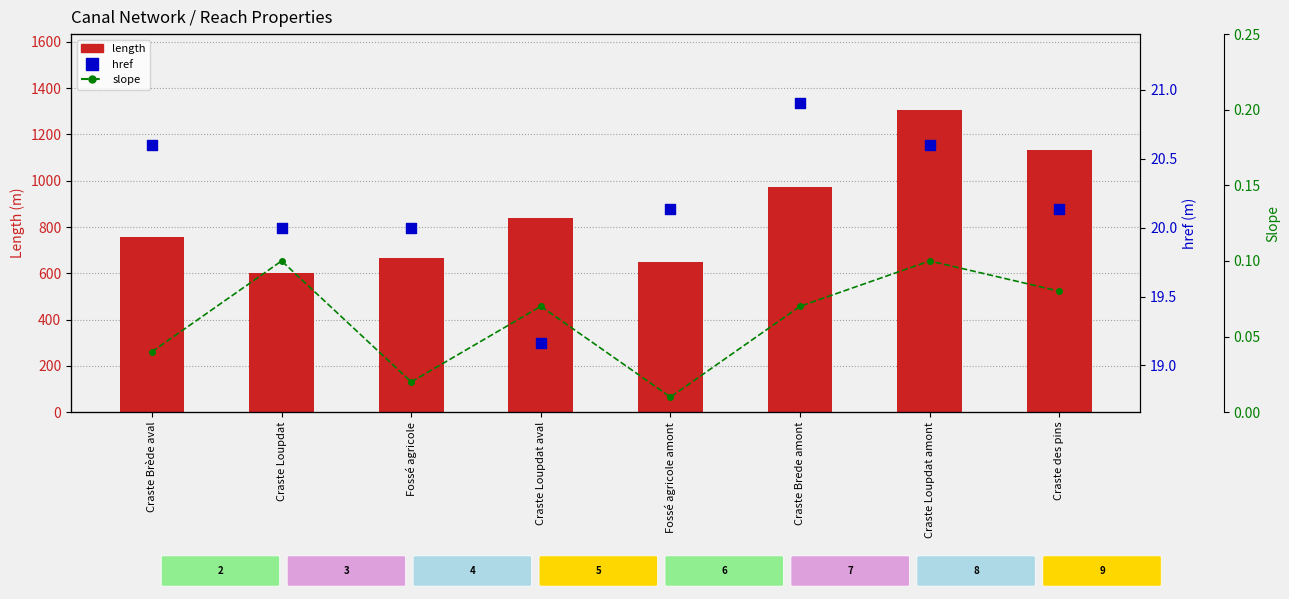

What are all the series names shown in the legend?

length, href, slope